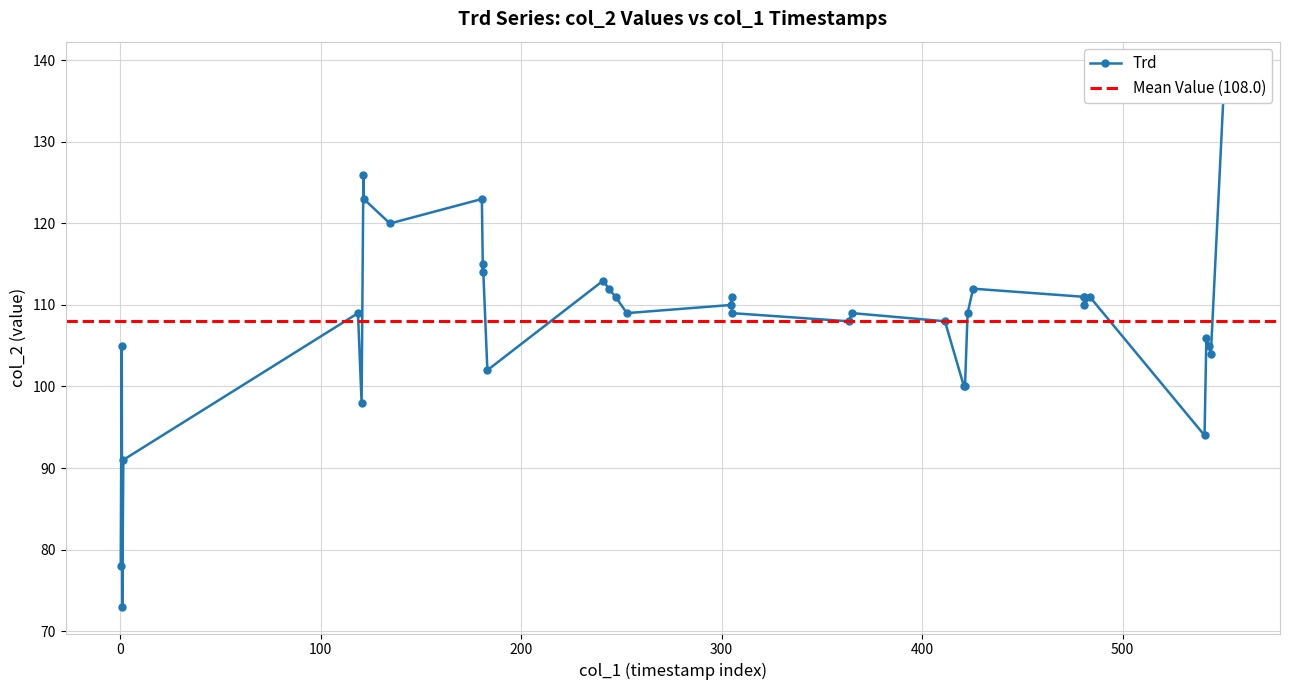

What is the maximum value shown in the chart?

139